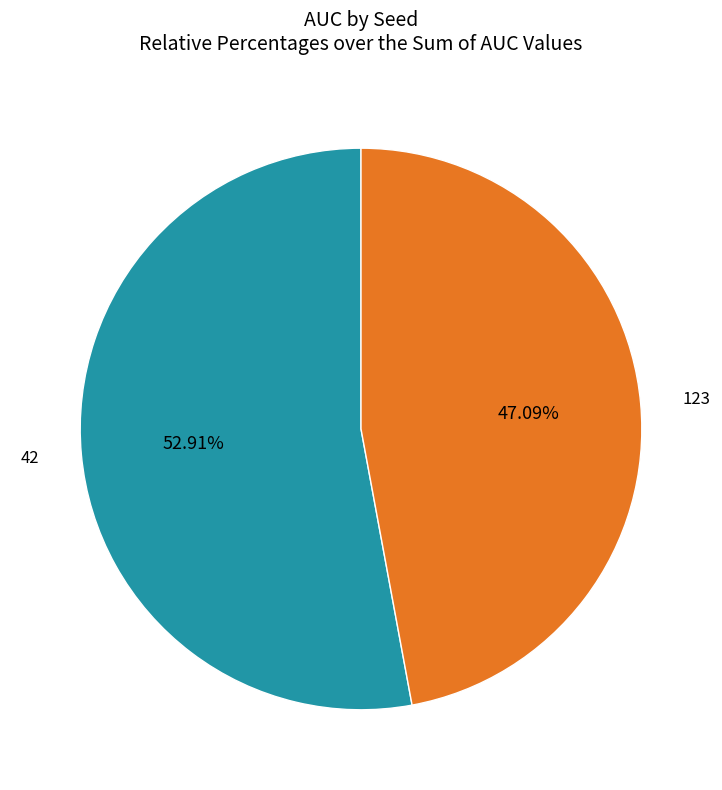

Is there any slice that represents more than half of the pie?

Yes